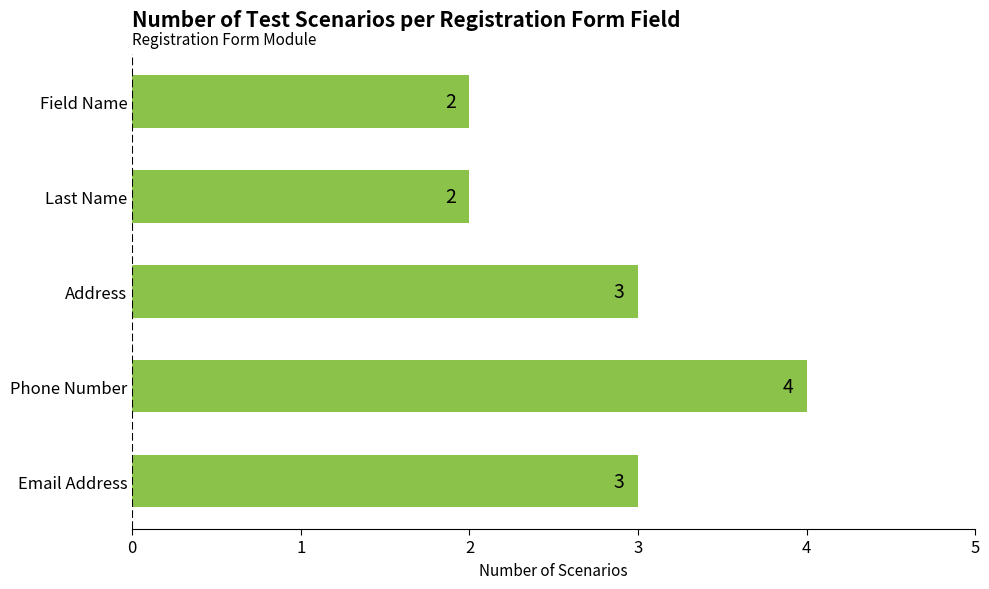

What is the label of the 1st bar from the top?

Field Name